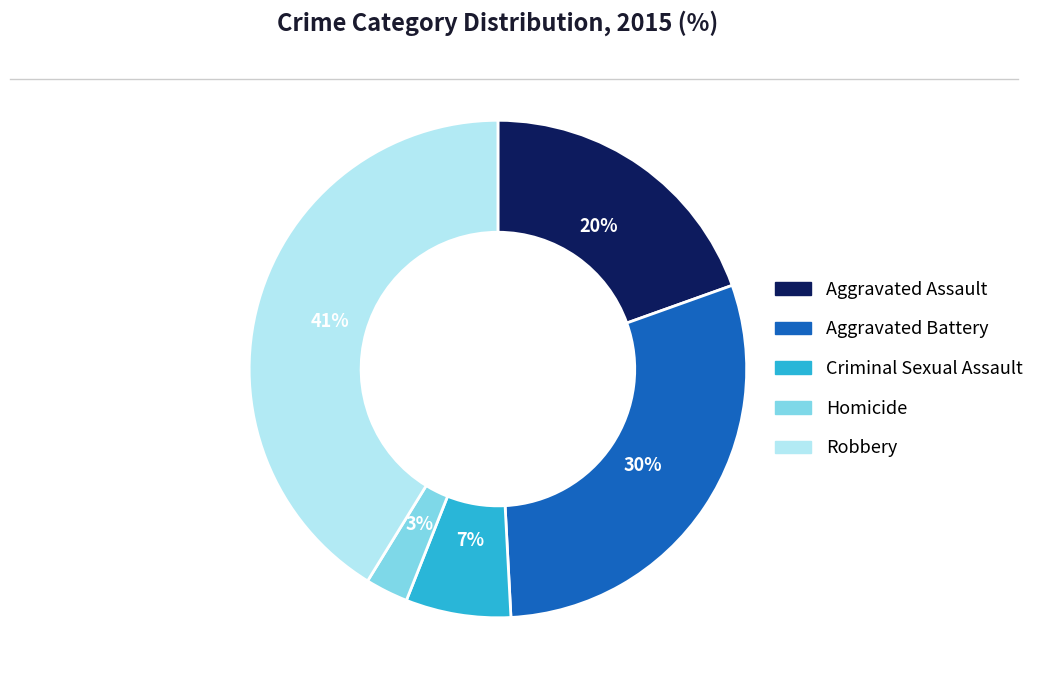

What is the smallest slice in the pie chart?

Homicide